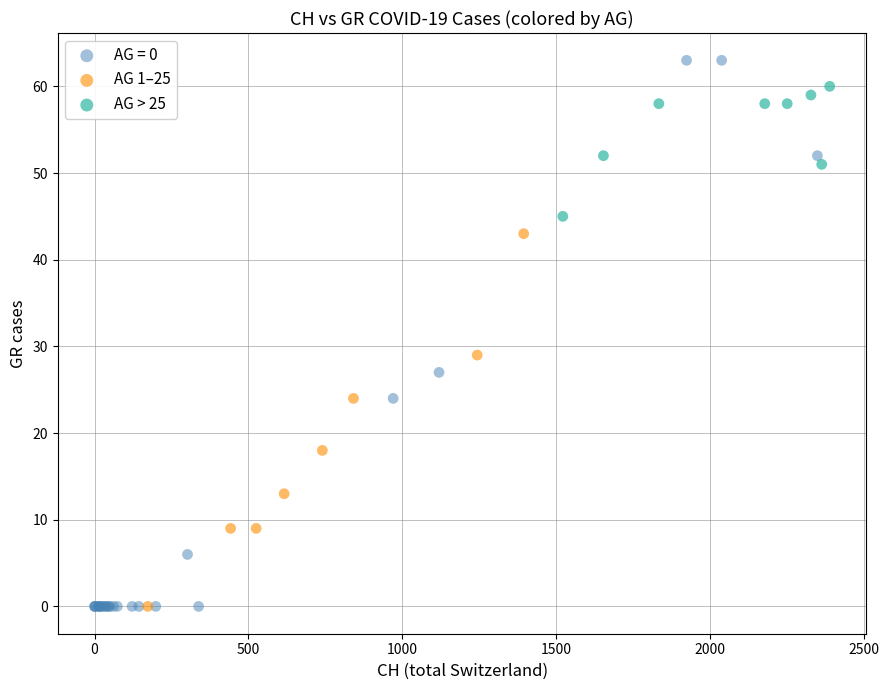

What are all the series names shown in the legend?

AG = 0, AG 1–25, AG > 25